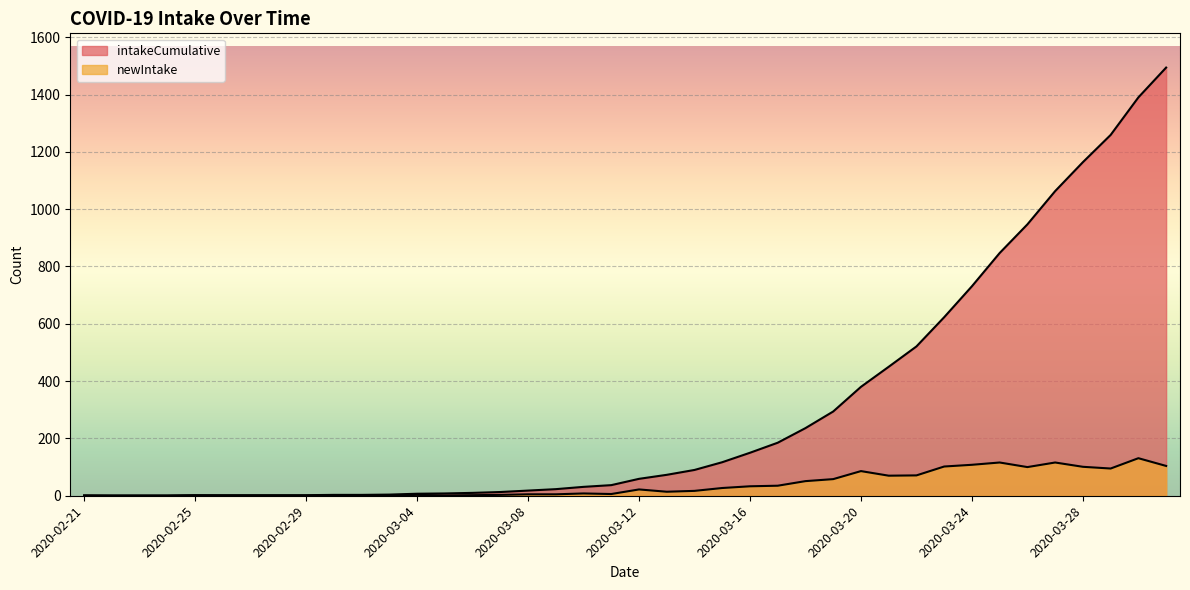

Where does the intakeCumulative series first go above 59?

2020-03-13